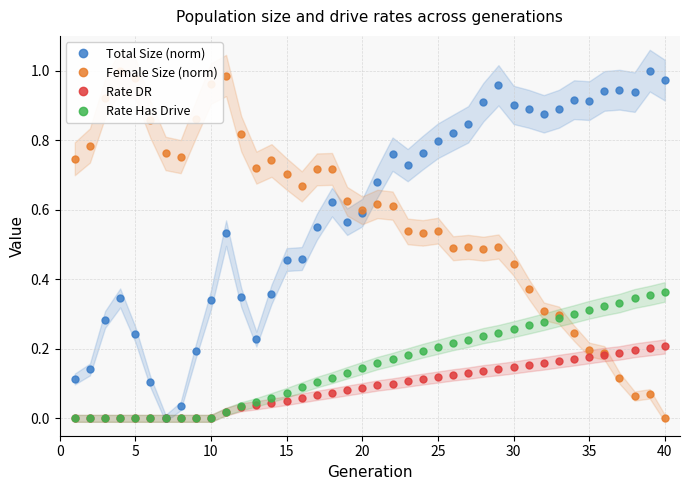

In Total Size (norm), how many points are lower than both neighbors (excluding endpoints)?

7